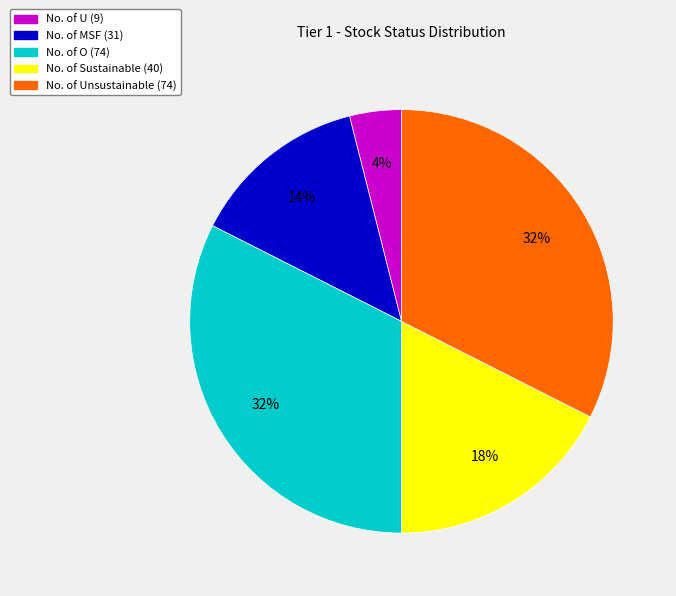

To the nearest percent, what is the average slice percentage?

20%